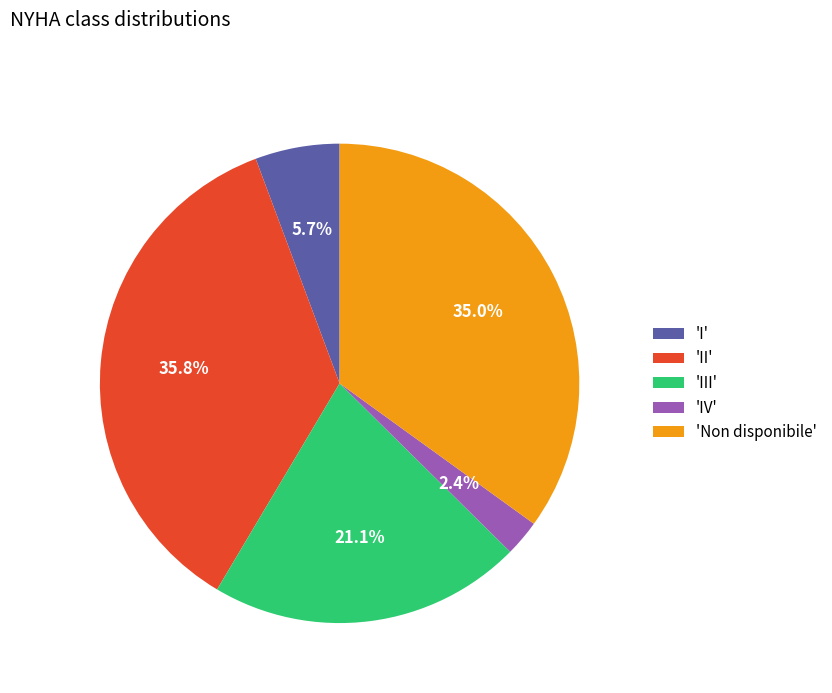

Count the number of slices in the pie.

5